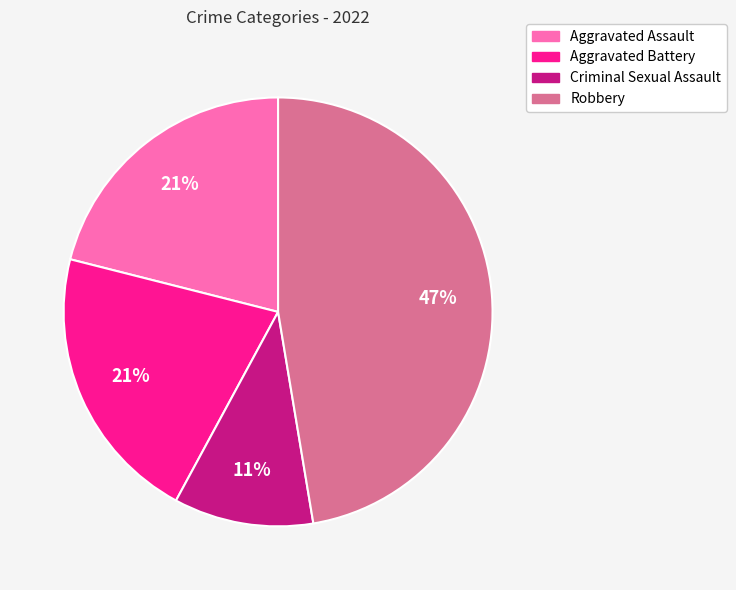

The Robbery slice represents 47% of the pie. True or false?

True